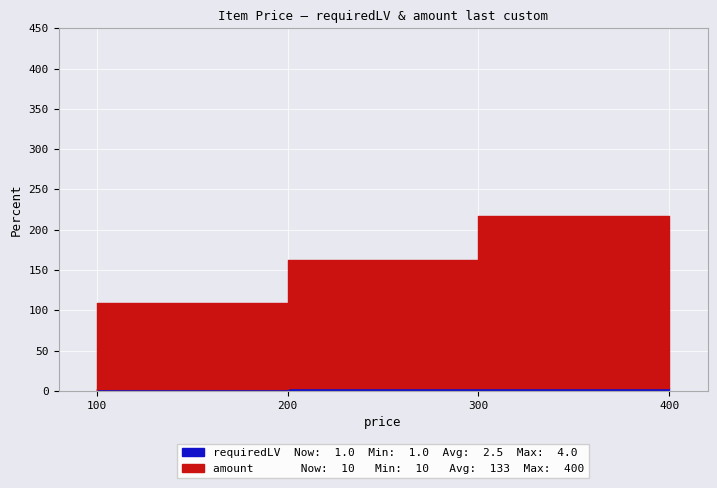

List the series in order of their peak value, highest first.

amount, requiredLV